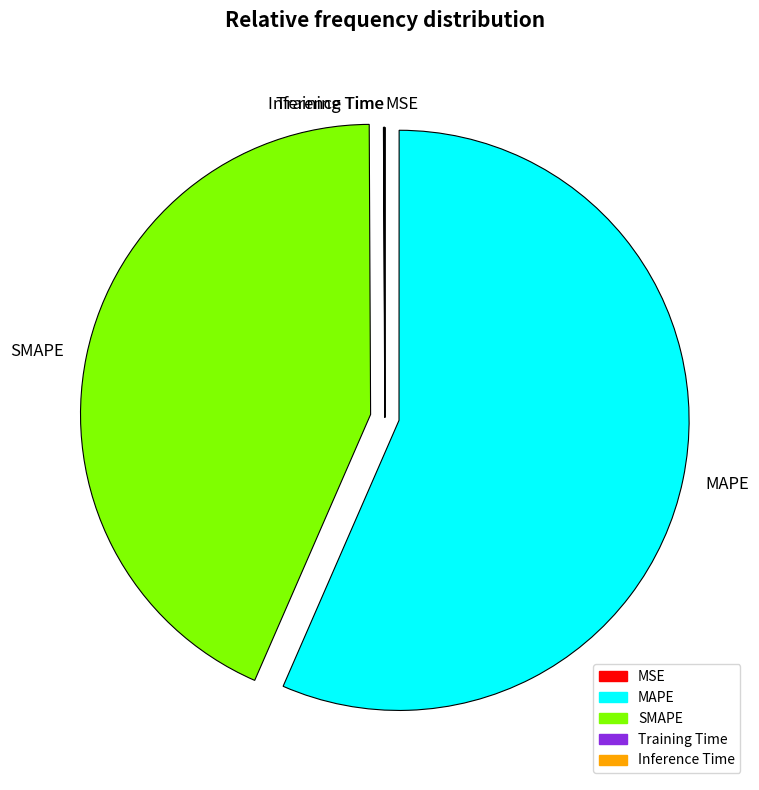

Does MAPE account for over 50% of the chart?

Yes